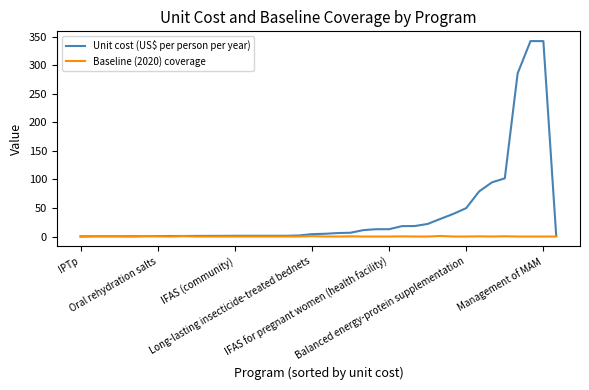

True or false: Baseline (2020) coverage has more than 0 points higher than both neighbors.

True